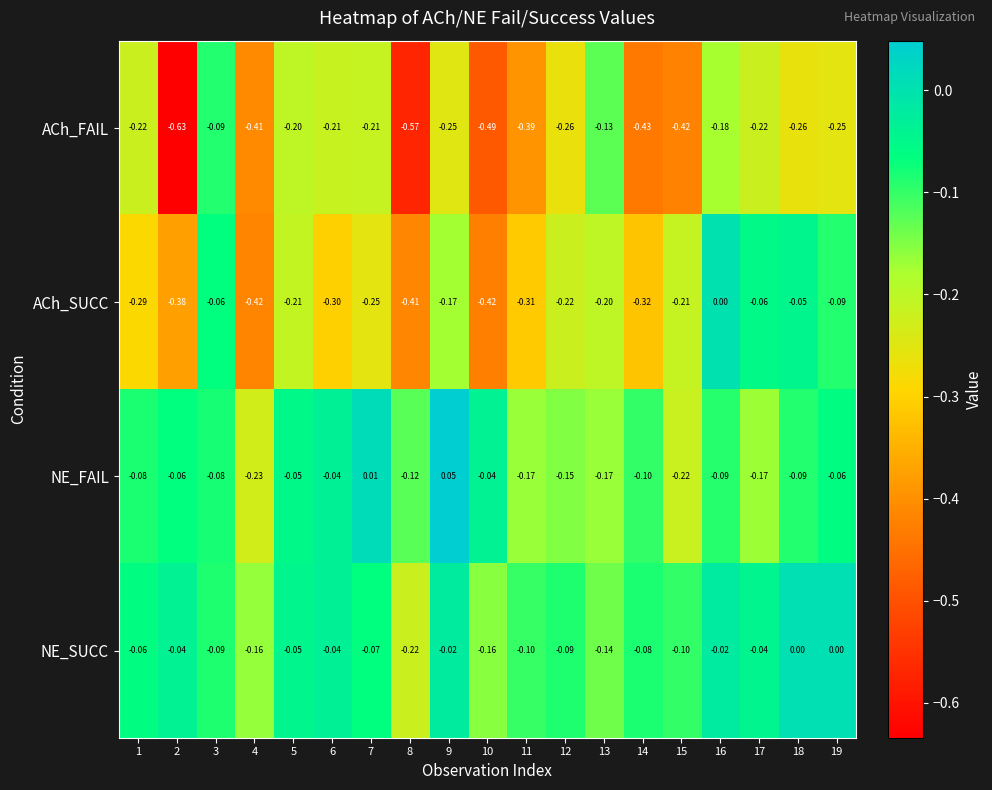

How many data points does each series have?

19